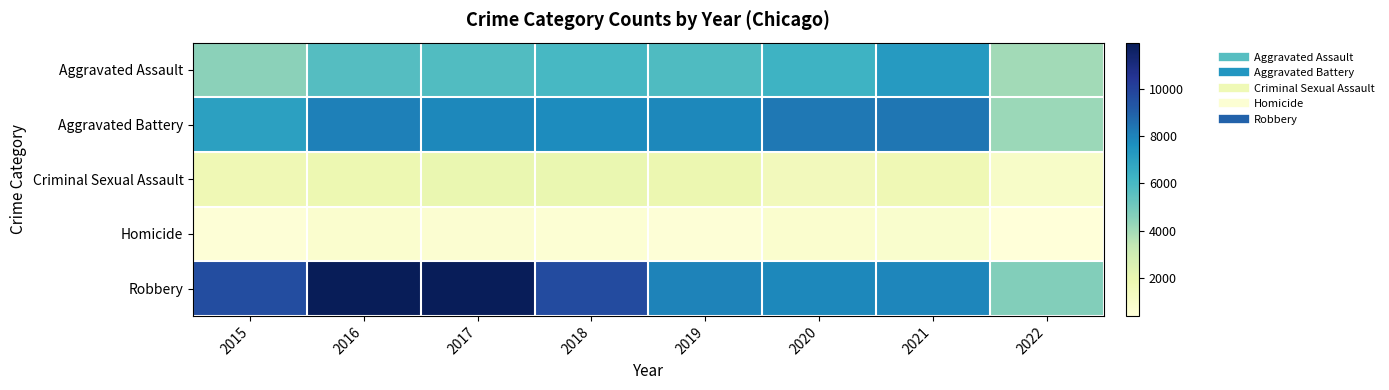

Between 2021 and 2022, which series saw the biggest shift?

Aggravated Battery